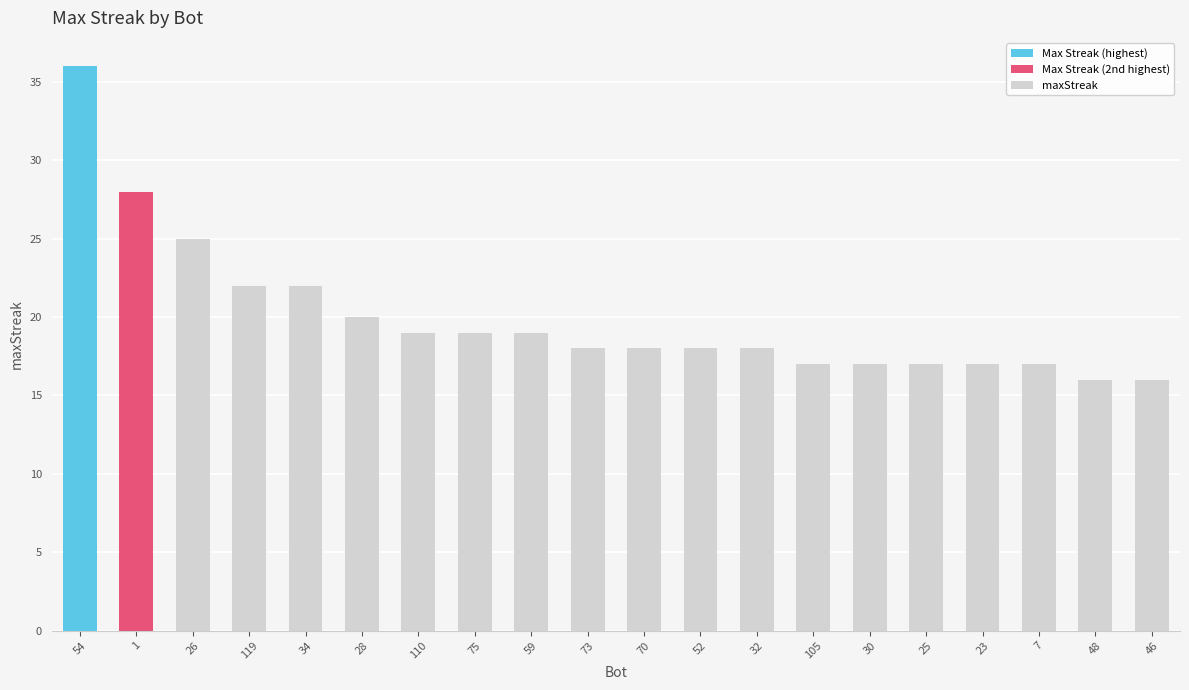

What is the ratio of the value at 25 to the value at 34?

0.8